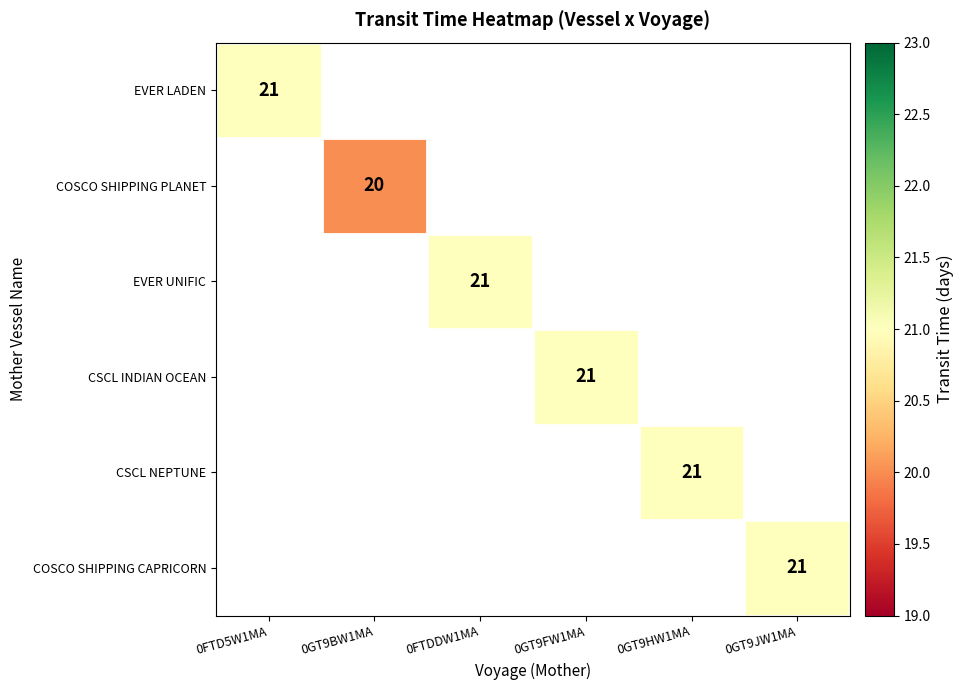

What is the greatest value displayed?

21.0